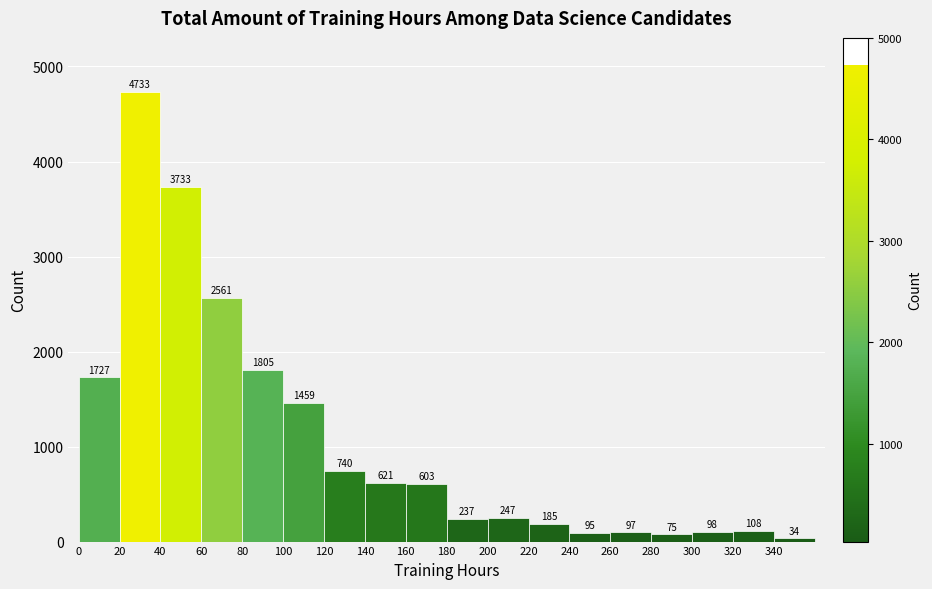

Reading left to right, list every bar in this chart as the range it spans on the x-axis followed by its height.

0 to 20: 1727
20 to 40: 4733
40 to 60: 3733
60 to 80: 2561
80 to 100: 1805
100 to 120: 1459
120 to 140: 740
140 to 160: 621
160 to 180: 603
180 to 200: 237
200 to 220: 247
220 to 240: 185
240 to 260: 95
260 to 280: 97
280 to 300: 75
300 to 320: 98
320 to 340: 108
340 to 360: 34